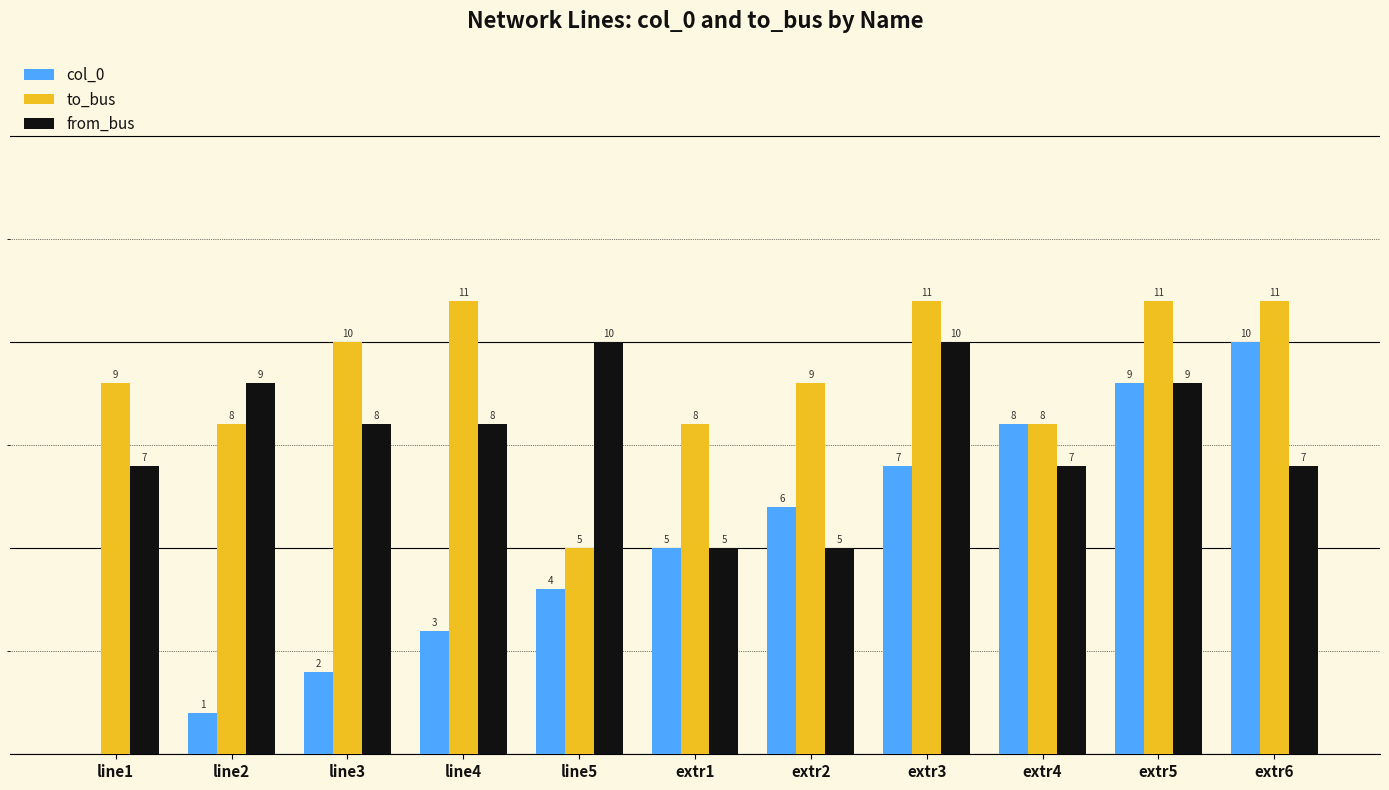

Which series has the largest total across all categories?

to_bus